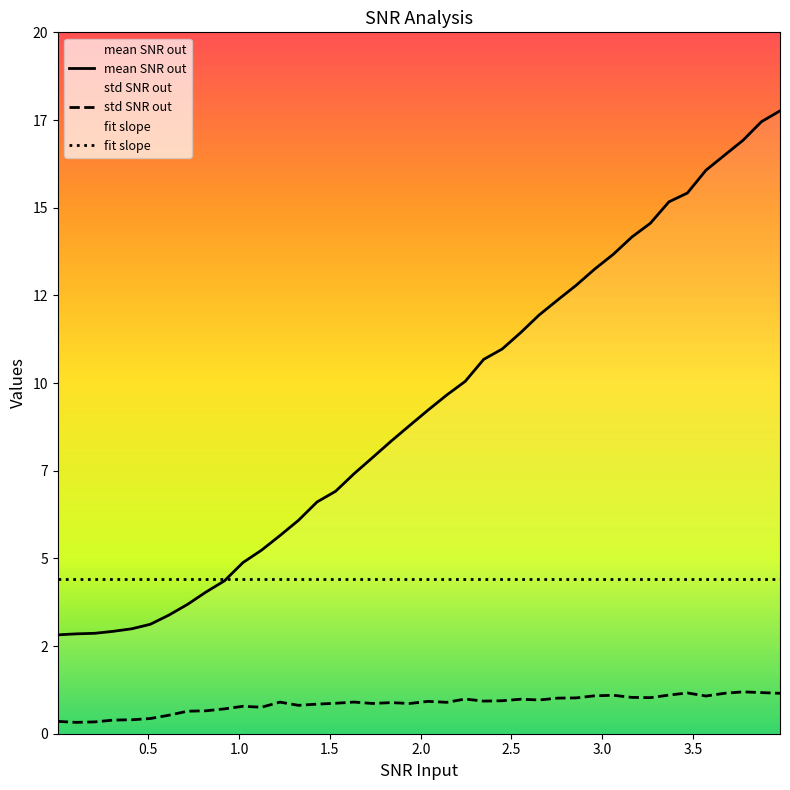

Is it true that fit slope equals 2.7 at 28?

False